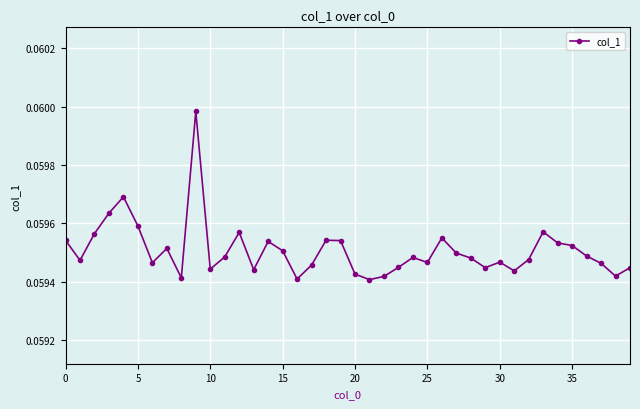

What is the sum of all values?

2.4